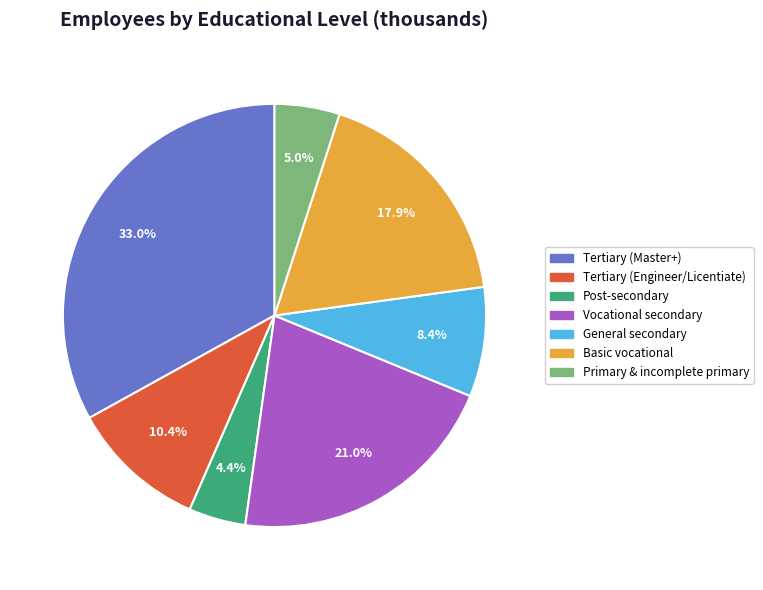

Which has a higher value, Vocational secondary or Post-secondary?

Vocational secondary